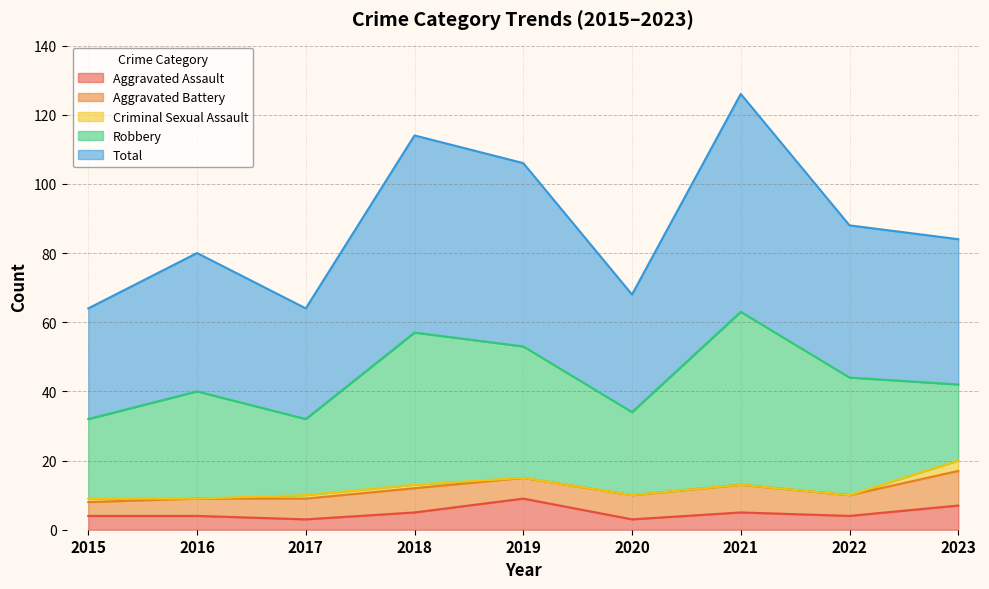

What are all the series names shown in the legend?

Aggravated Assault, Aggravated Battery, Criminal Sexual Assault, Robbery, Total